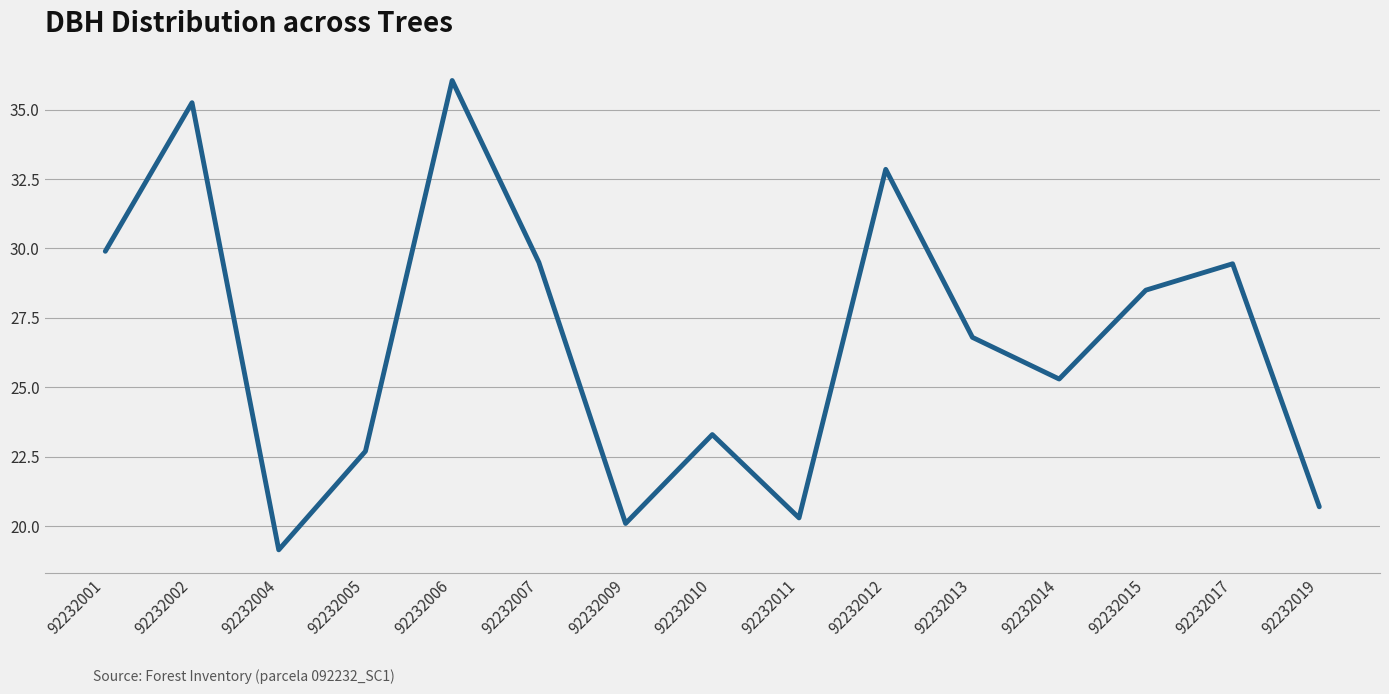

At which category does the chart reach its peak across all series?

92232006